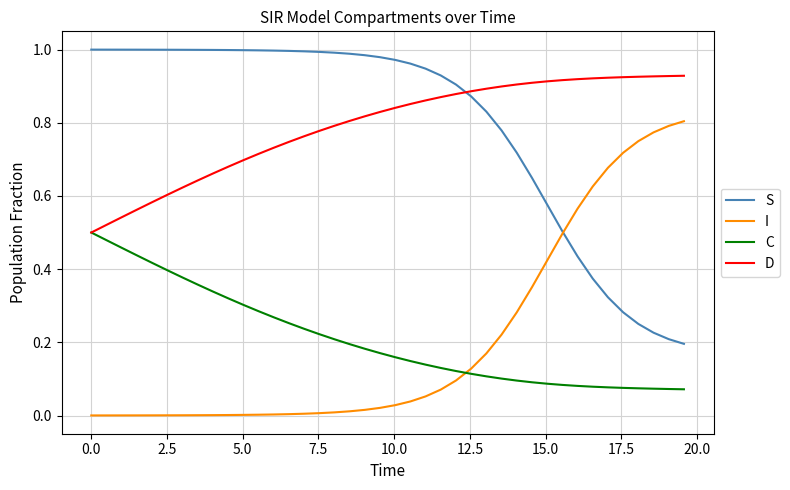

List the series in order of their peak value, lowest first.

C, I, D, S